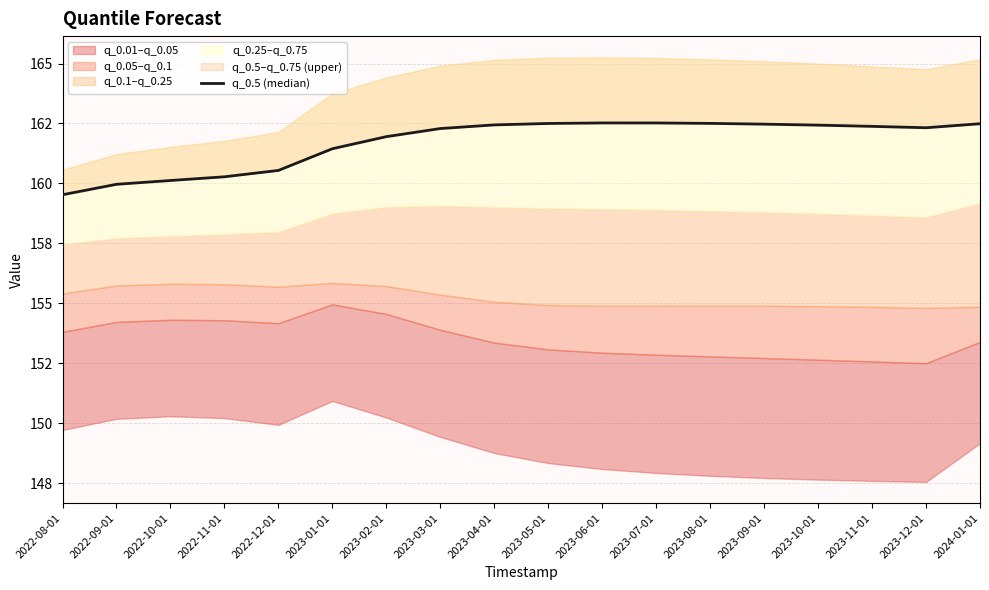

Rank the categories by value from highest to lowest.

2023-06-01, 2023-07-01, 2023-08-01, 2023-05-01, 2024-01-01, 2023-09-01, 2023-04-01, 2023-10-01, 2023-11-01, 2023-12-01, 2023-03-01, 2023-02-01, 2023-01-01, 2022-12-01, 2022-11-01, 2022-10-01, 2022-09-01, 2022-08-01